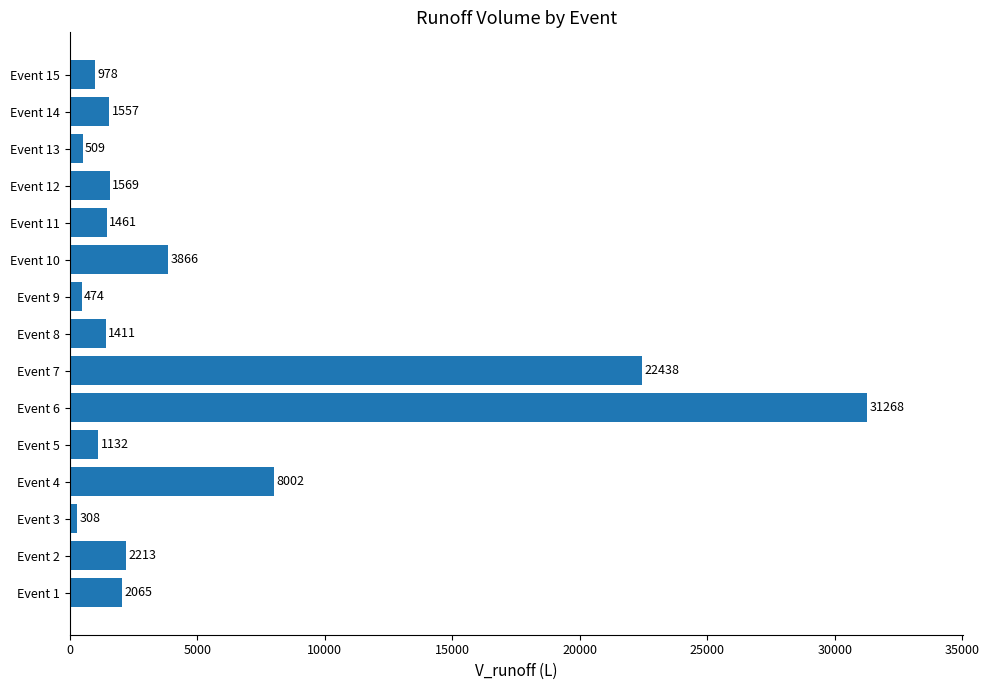

At which category does the chart reach its minimum across all series?

Event 3